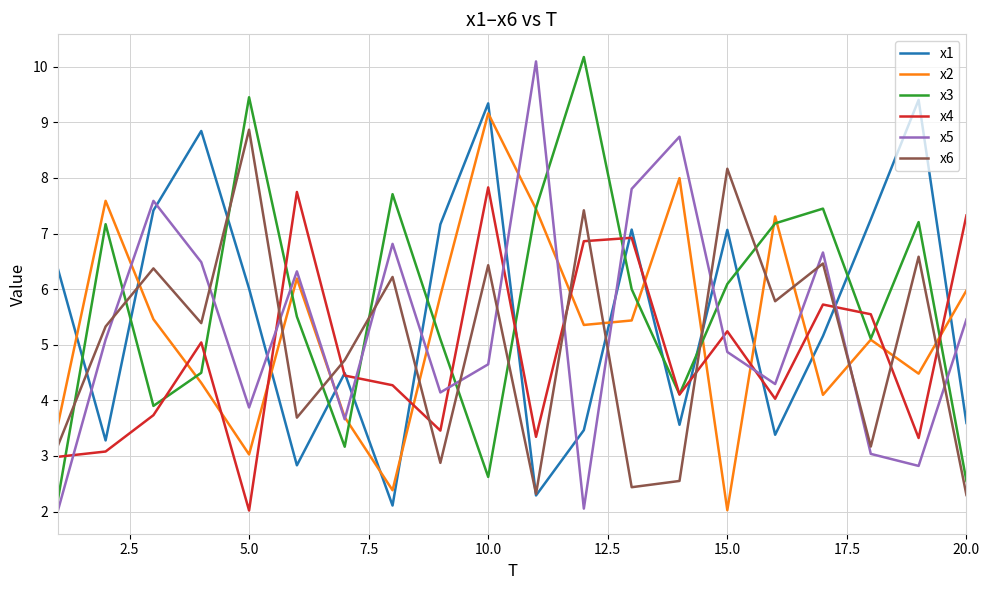

At how many categories does at least one series exceed 4?

20